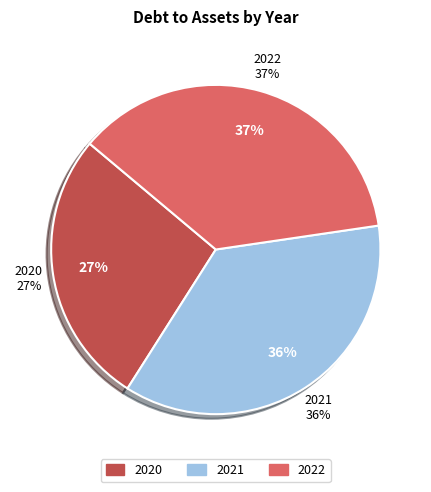

Which category has the biggest portion of the pie?

2022